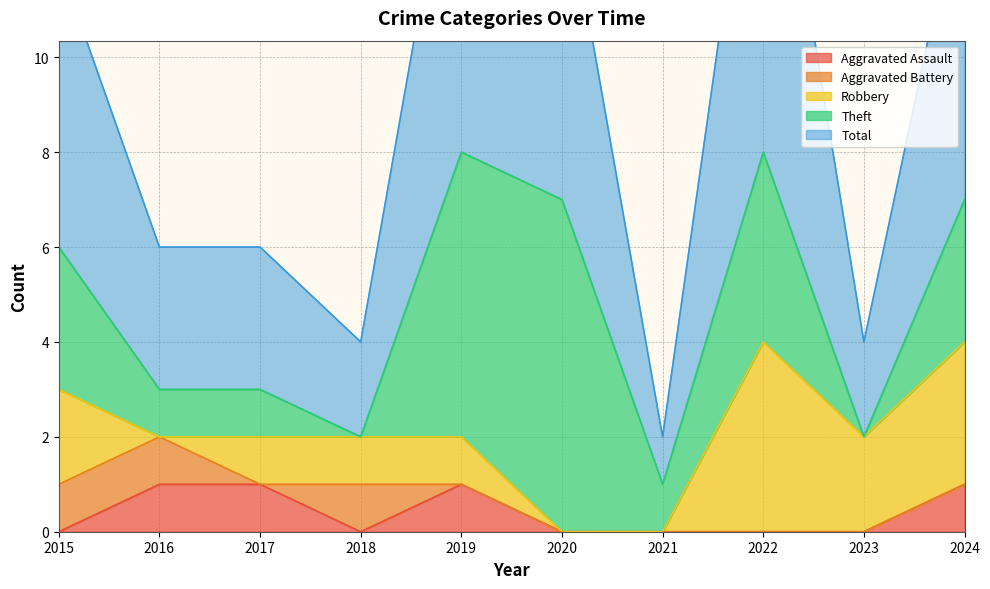

Which series has the largest total across all categories?

Total